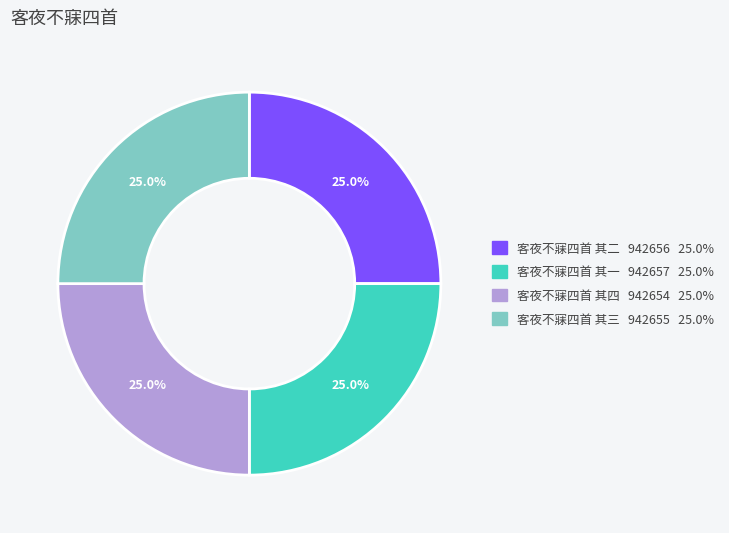

Combined, what portion of the pie is 客夜不寐四首 其三 and 客夜不寐四首 其一?

50.0%